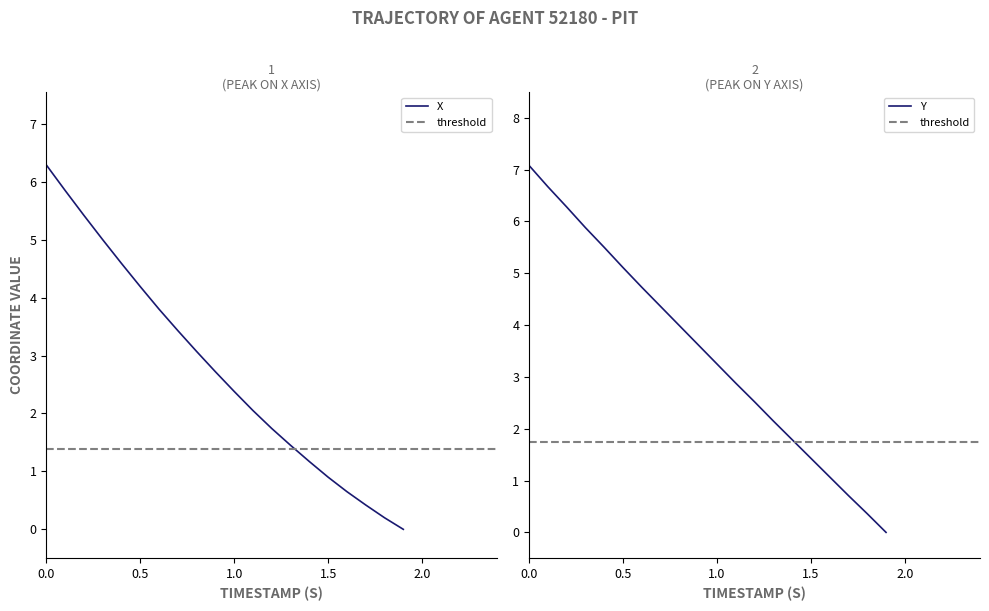

Is it true that Y equals 0.2 at 1.6?

False